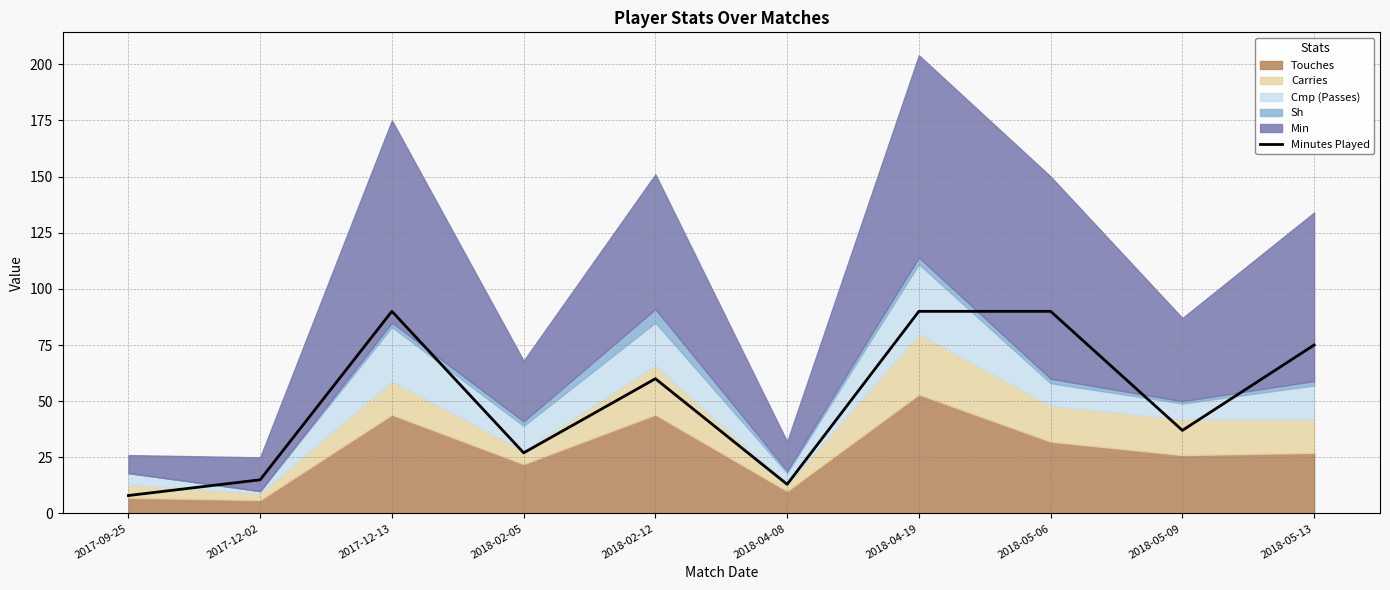

Is it true that Minutes Played equals 37 at 2018-05-13?

False